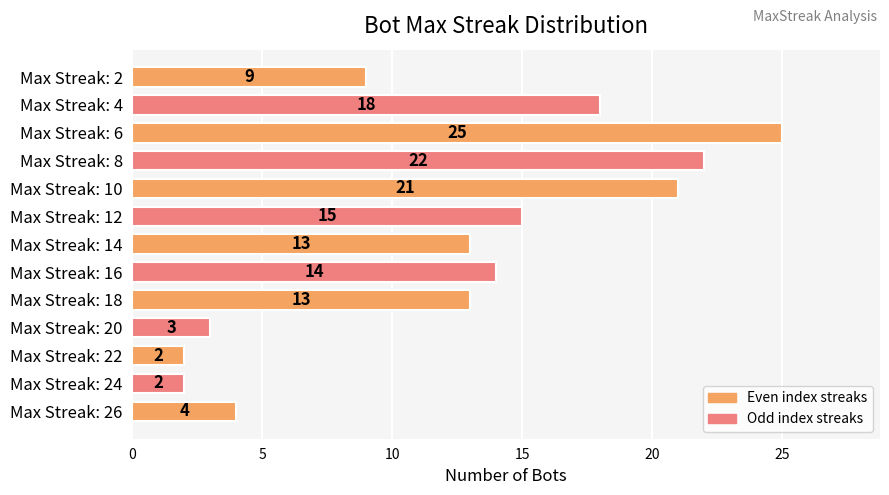

What value does the data have at Max Streak: 2, to the nearest 10?

10